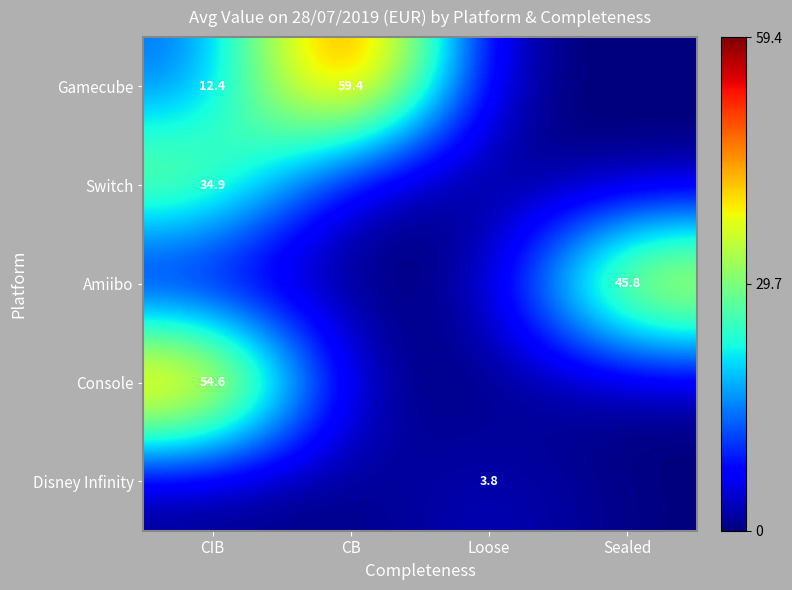

How many categories are shown in the chart?

4